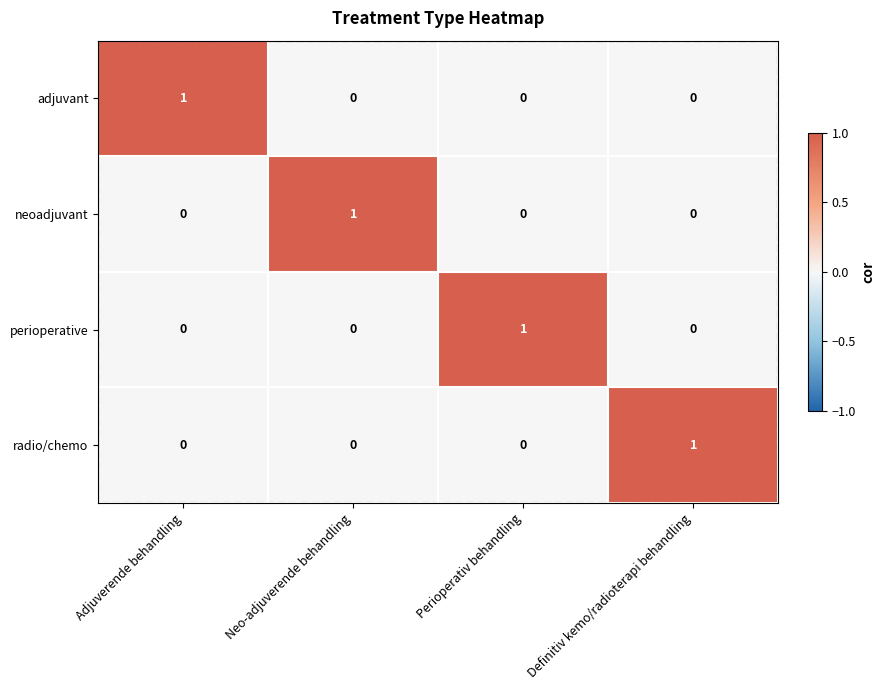

At which label does adjuvant reach its peak?

Adjuverende behandling